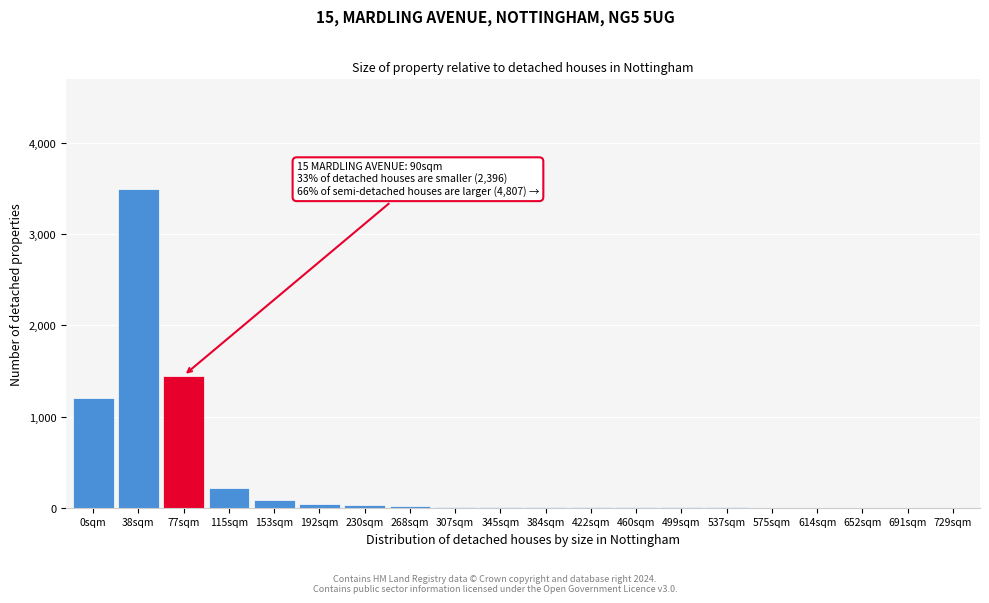

The chart shows a value of 6 at 384sqm. True or false?

True